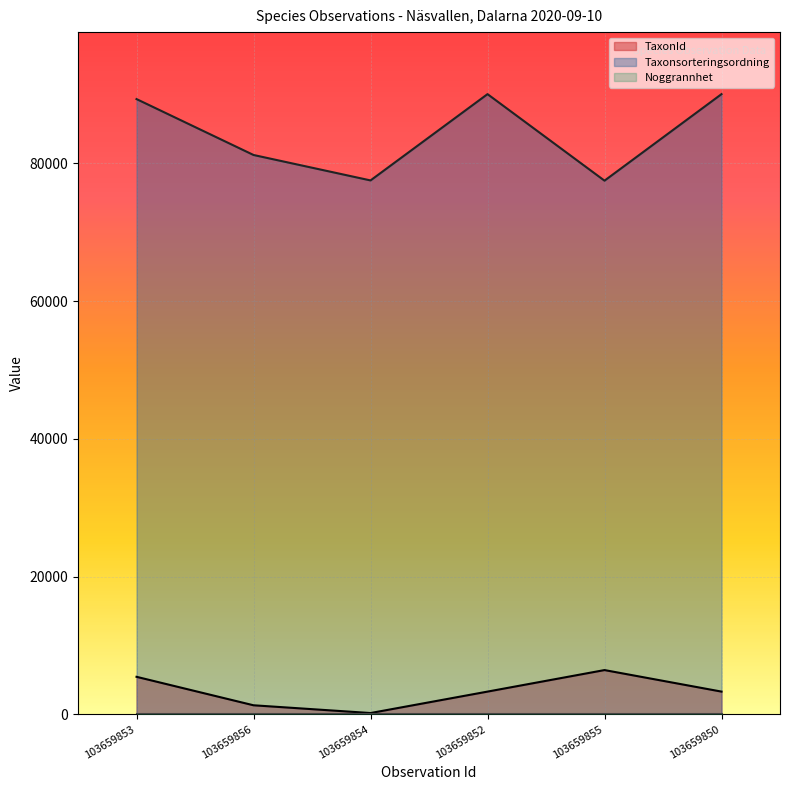

Which series has the largest range (max minus min)?

Taxonsorteringsordning